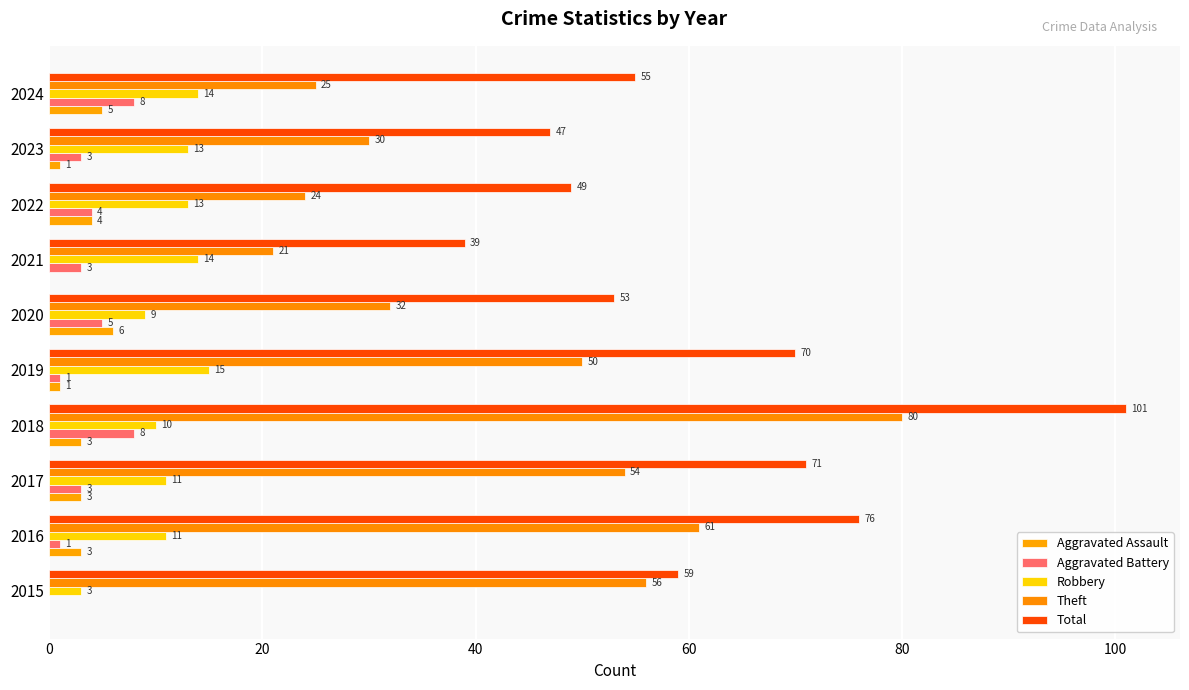

How many distinct data groups are displayed?

5